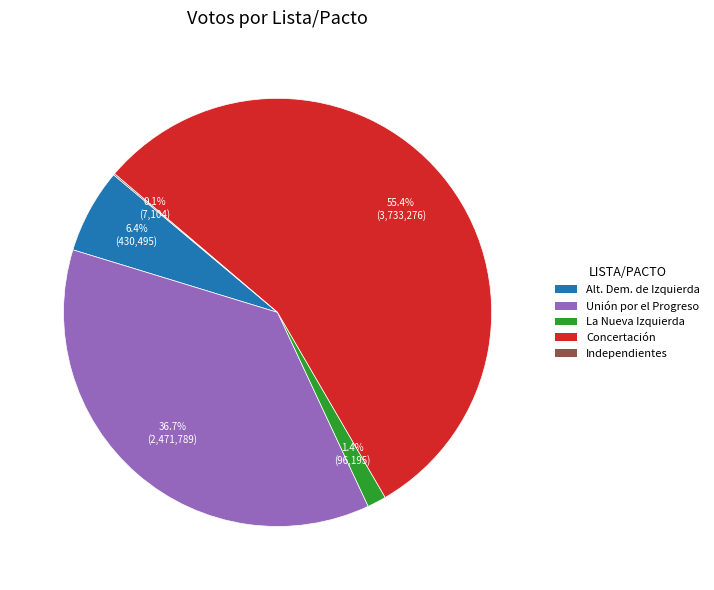

Is there a majority slice in this chart?

Yes